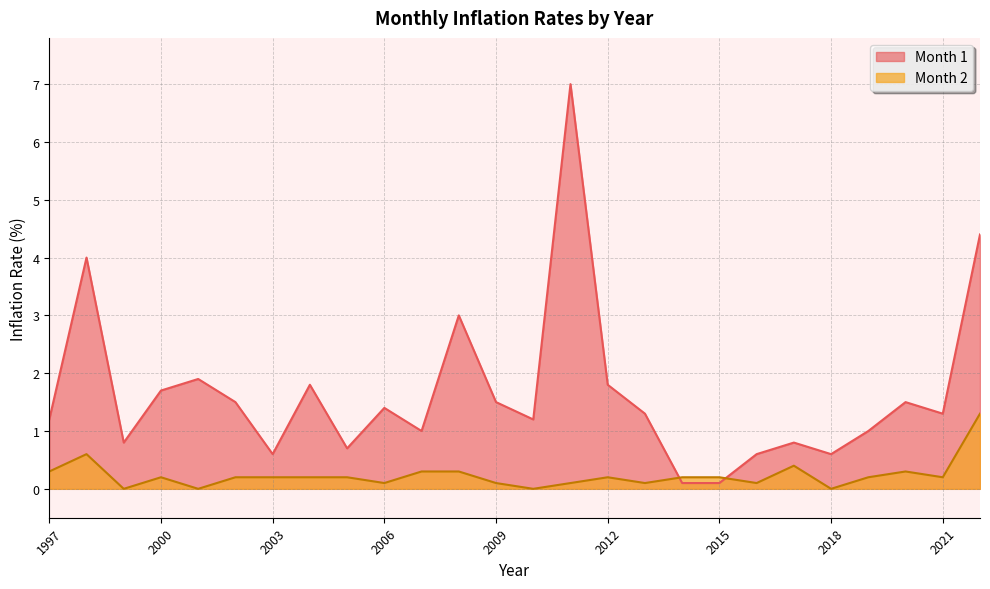

Reading left to right, extract all data points from this chart.

Month 1: 1.2	4.0	0.8	1.7	1.9	1.5	0.6	1.8	0.7	1.4	1.0	3.0	1.5	1.2	7.0	1.8	1.3	0.1	0.1	0.6	0.8	0.6	1.0	1.5	1.3	4.4
Month 2: 0.3	0.6	0.0	0.2	0.0	0.2	0.2	0.2	0.2	0.1	0.3	0.3	0.1	0.0	0.1	0.2	0.1	0.2	0.2	0.1	0.4	0.0	0.2	0.3	0.2	1.3